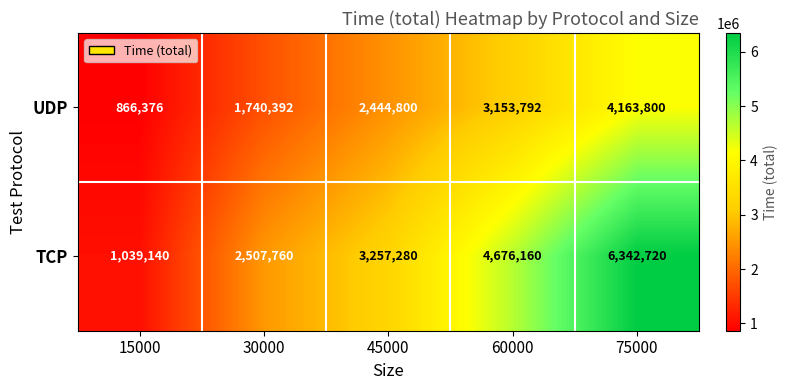

Which series has the largest range (max minus min)?

TCP